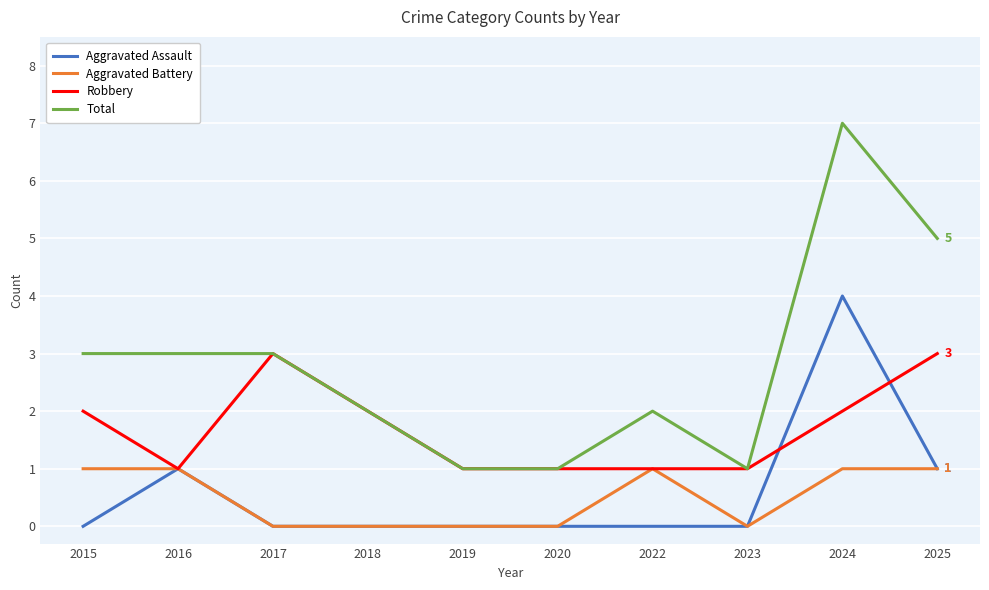

At which label does Total reach its peak?

2024